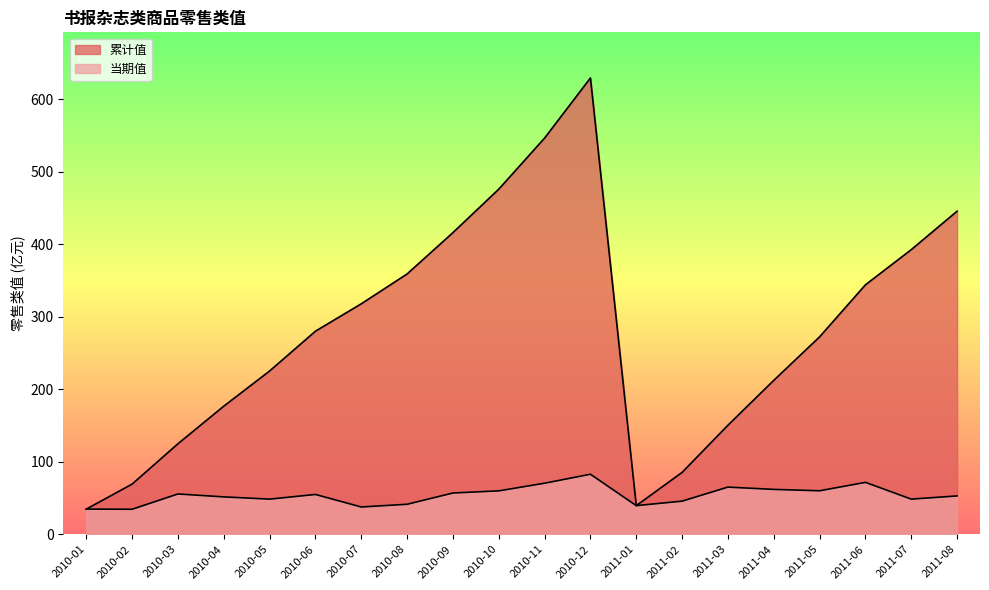

What is the value of the 当期值 point at the 10th from the left?

59.9